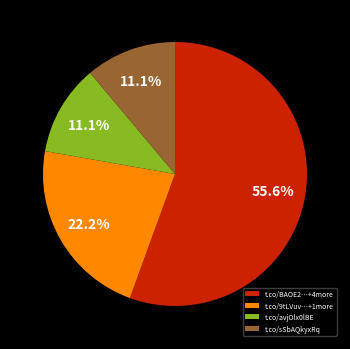

Which has a higher value, t.co/BAOE2…+4more or t.co/9tLVuv…+1more?

t.co/BAOE2…+4more